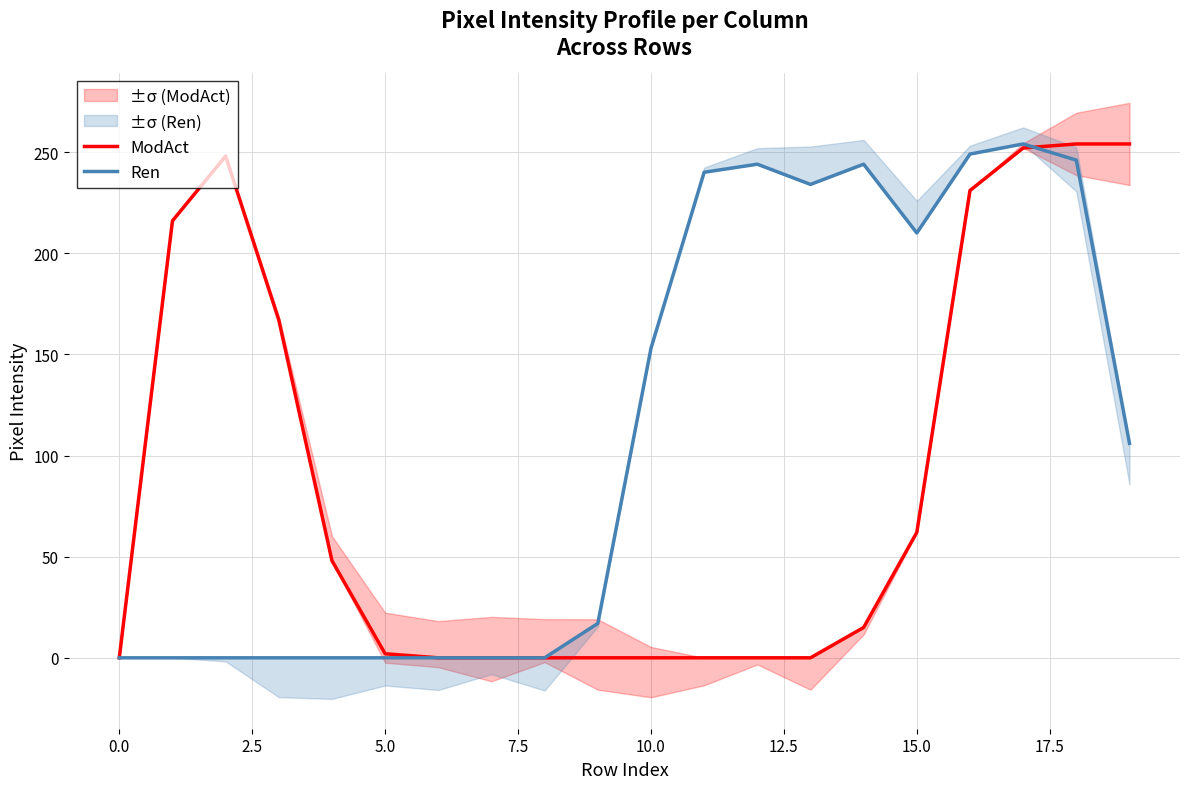

Reading left to right, what are all the values shown in this chart?

ModAct: 0	216	248	167	48	2	0	0	0	0	0	0	0	0	15	62	231	252	254	254
Ren: 0	0	0	0	0	0	0	0	0	17	153	240	244	234	244	210	249	254	246	106